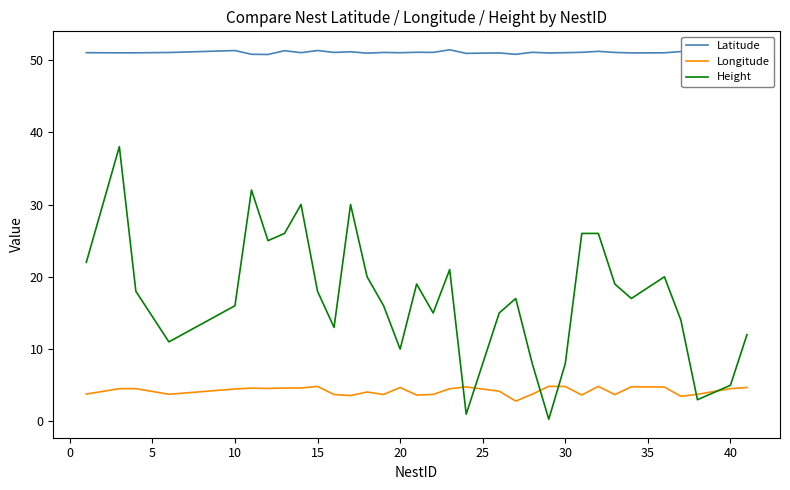

How many series are shown in this chart?

3